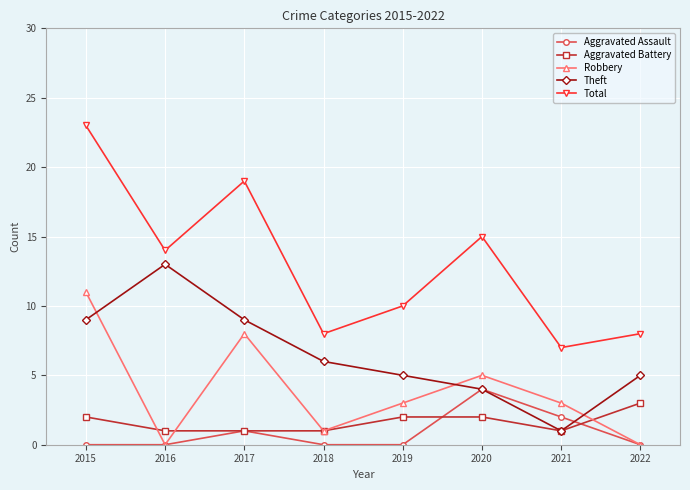

How many interior local peaks does the Robbery series have?

2